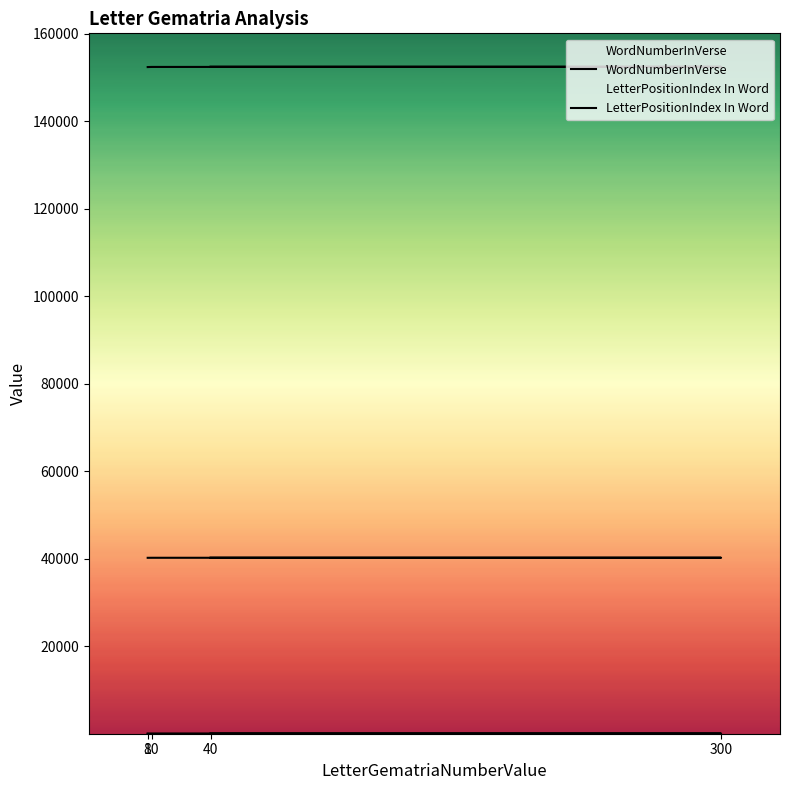

Count the number of data series in this chart.

4